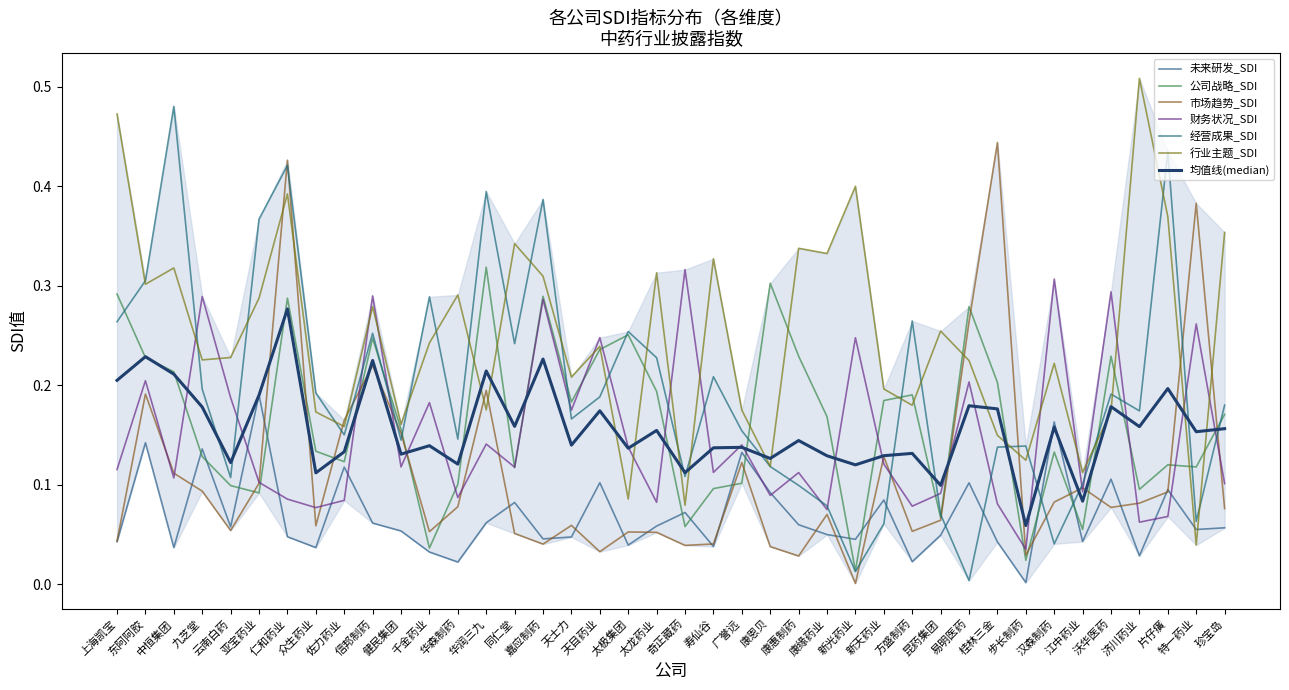

True or false: 财务状况_SDI and 公司战略_SDI cross at least once.

True